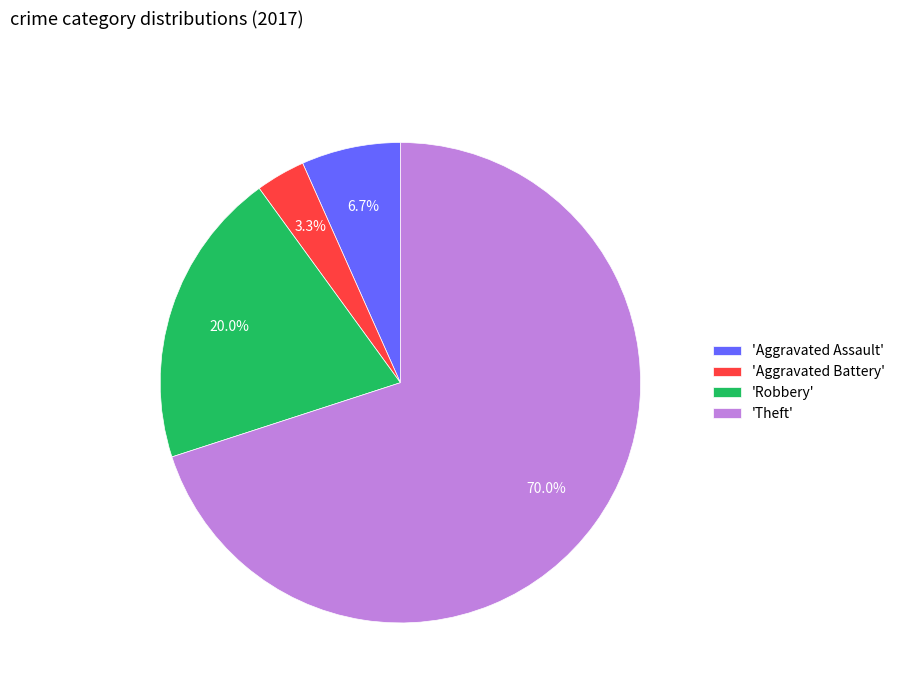

Rank the categories by value from highest to lowest.

'Theft', 'Robbery', 'Aggravated Assault', 'Aggravated Battery'